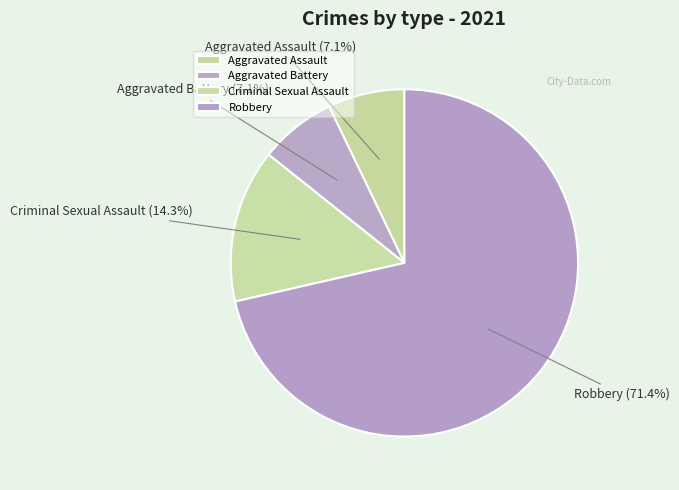

Does Aggravated Battery account for over 50% of the chart?

No